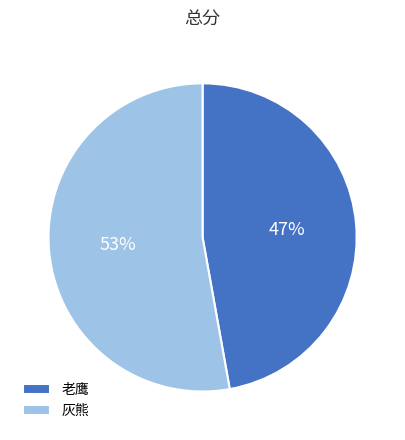

Count the number of slices in the pie.

2